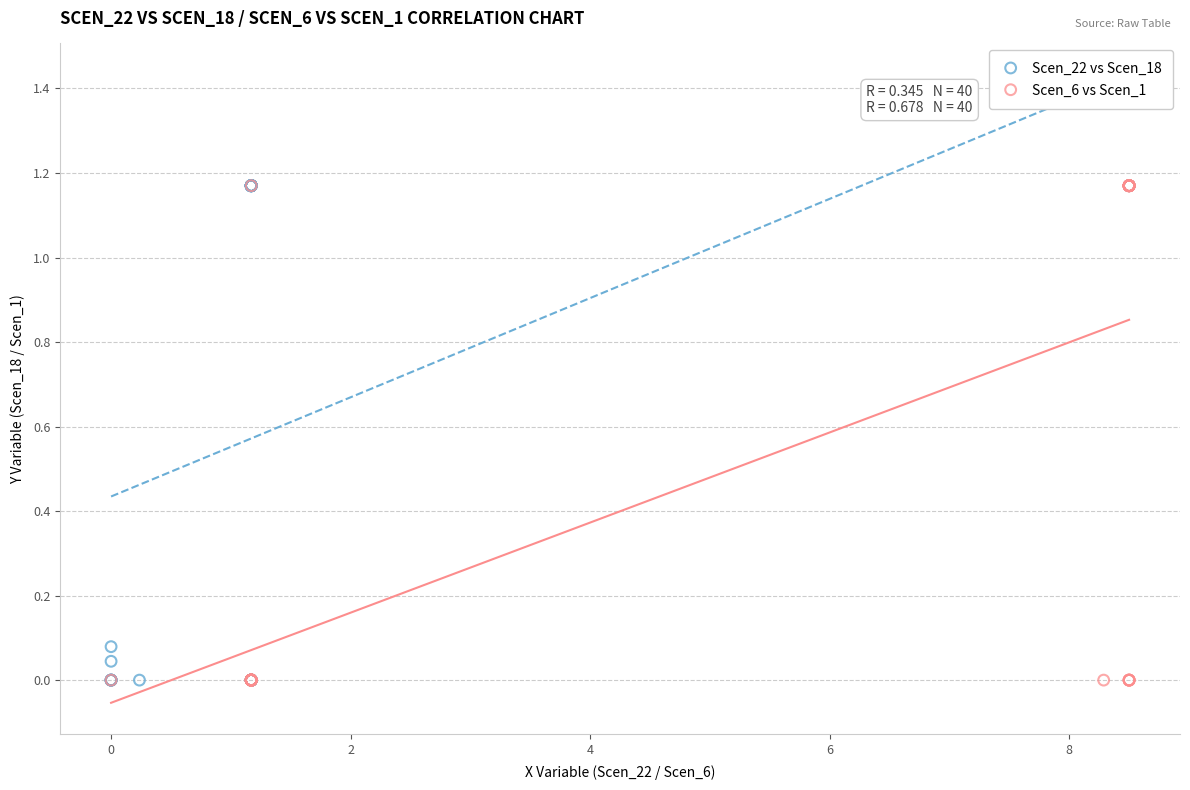

What are all the series names shown in the legend?

Scen_22 vs Scen_18, Scen_6 vs Scen_1